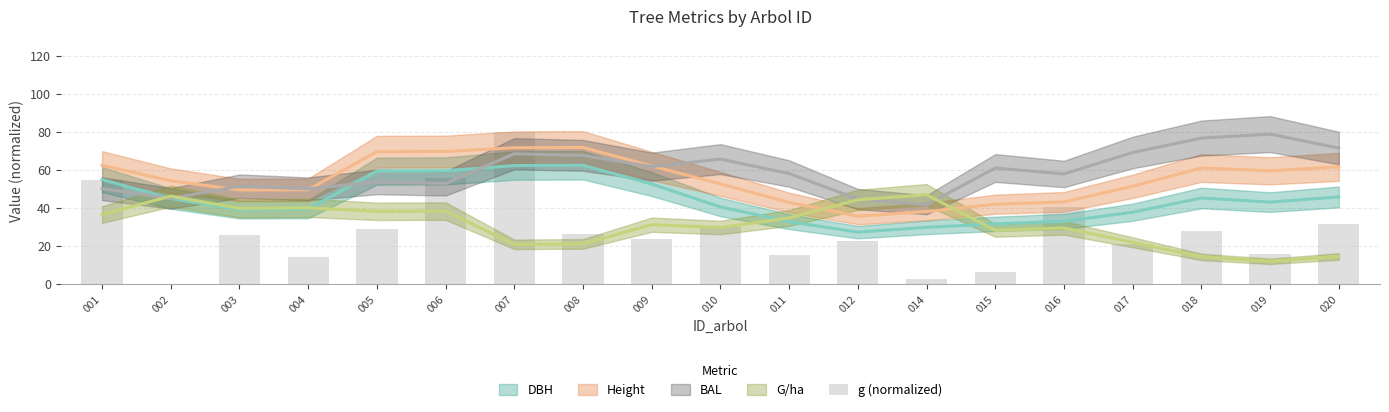

Reading left to right, what are all the values shown in this chart?

54.9	0.0	25.7	14.3	29.1	55.7	80.0	26.2	23.9	29.8	15.0	22.8	2.6	6.4	40.5	21.1	27.8	15.9	31.4